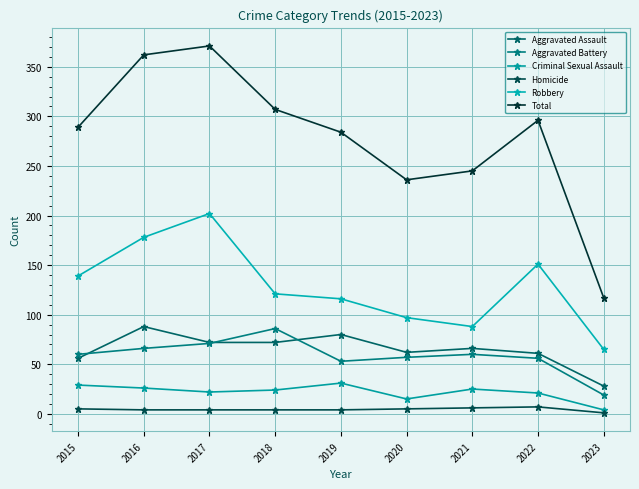

At which category is the sum across all series the highest?

2017